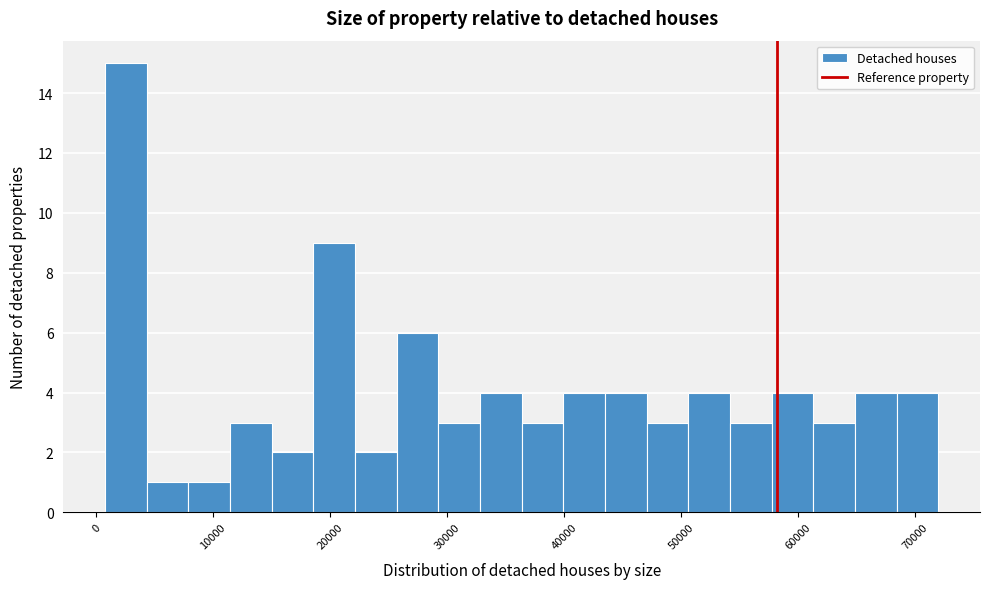

Around what value on the x-axis is the tallest bar? Give the approximate position of its centre, as read against the axis.

3000